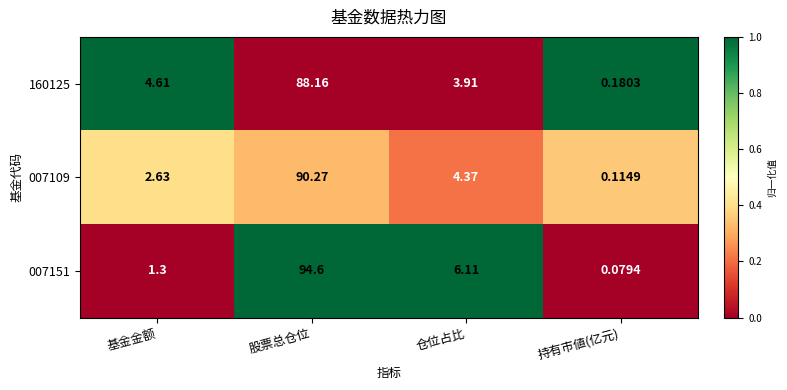

Which category has the highest value in the 160125 series?

股票总仓位